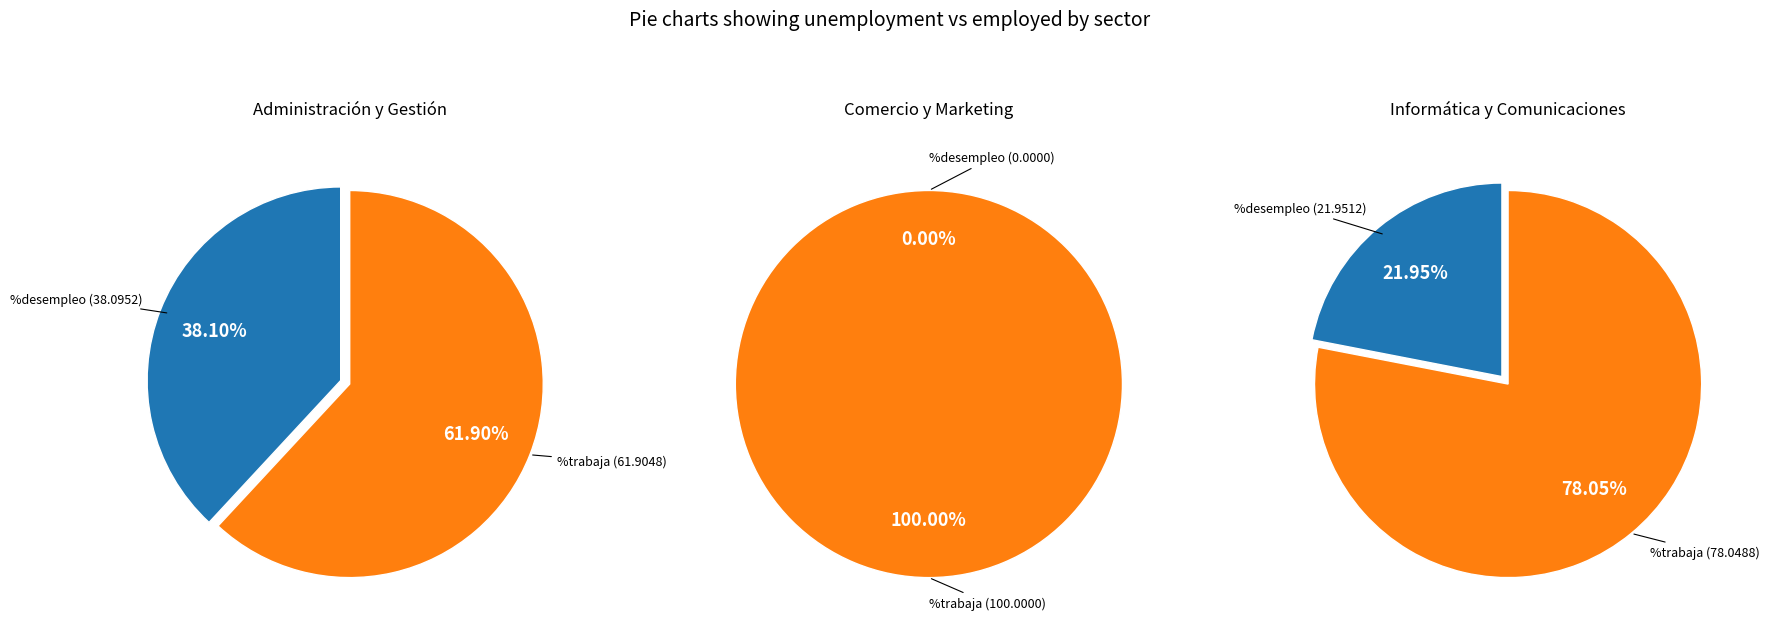

Which slice is the largest?

Comercio y Marketing